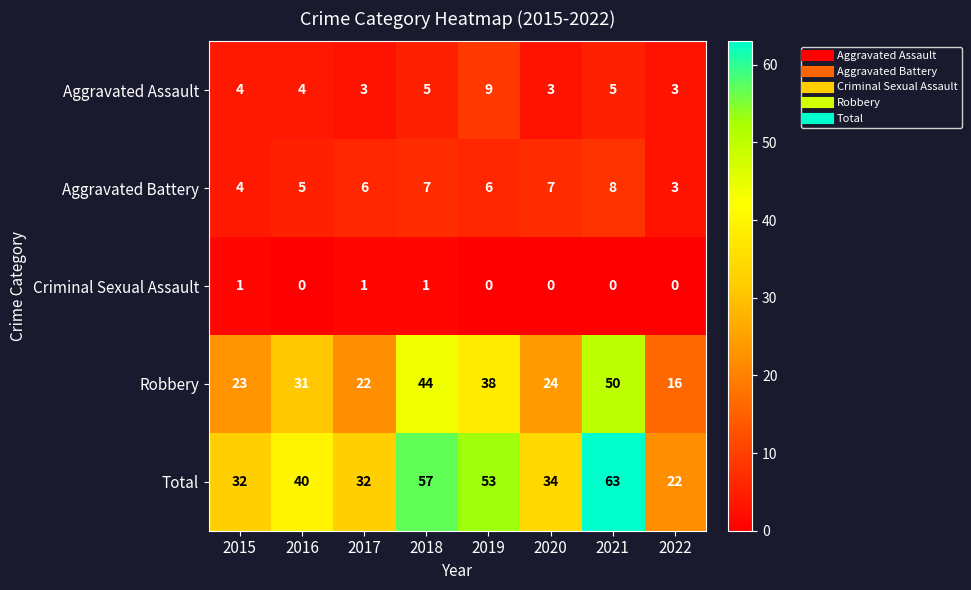

At which category does the chart reach its peak across all series?

2021